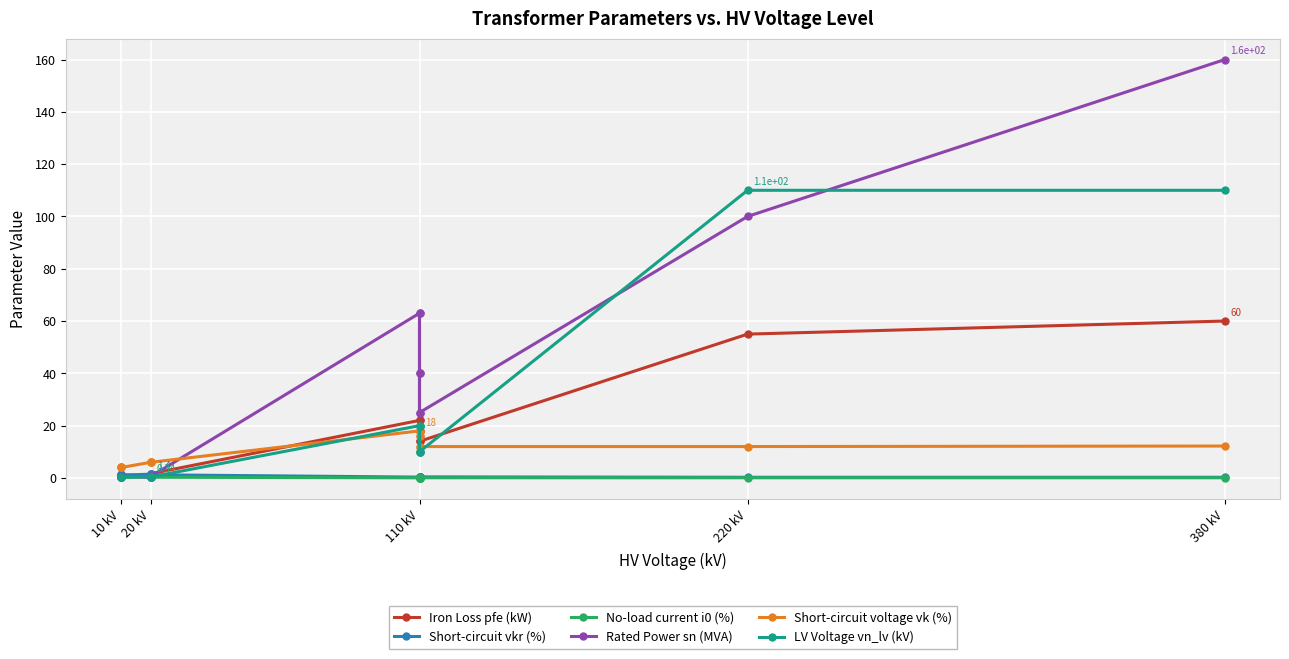

What is the label of the 6th point from the left?

20 kV